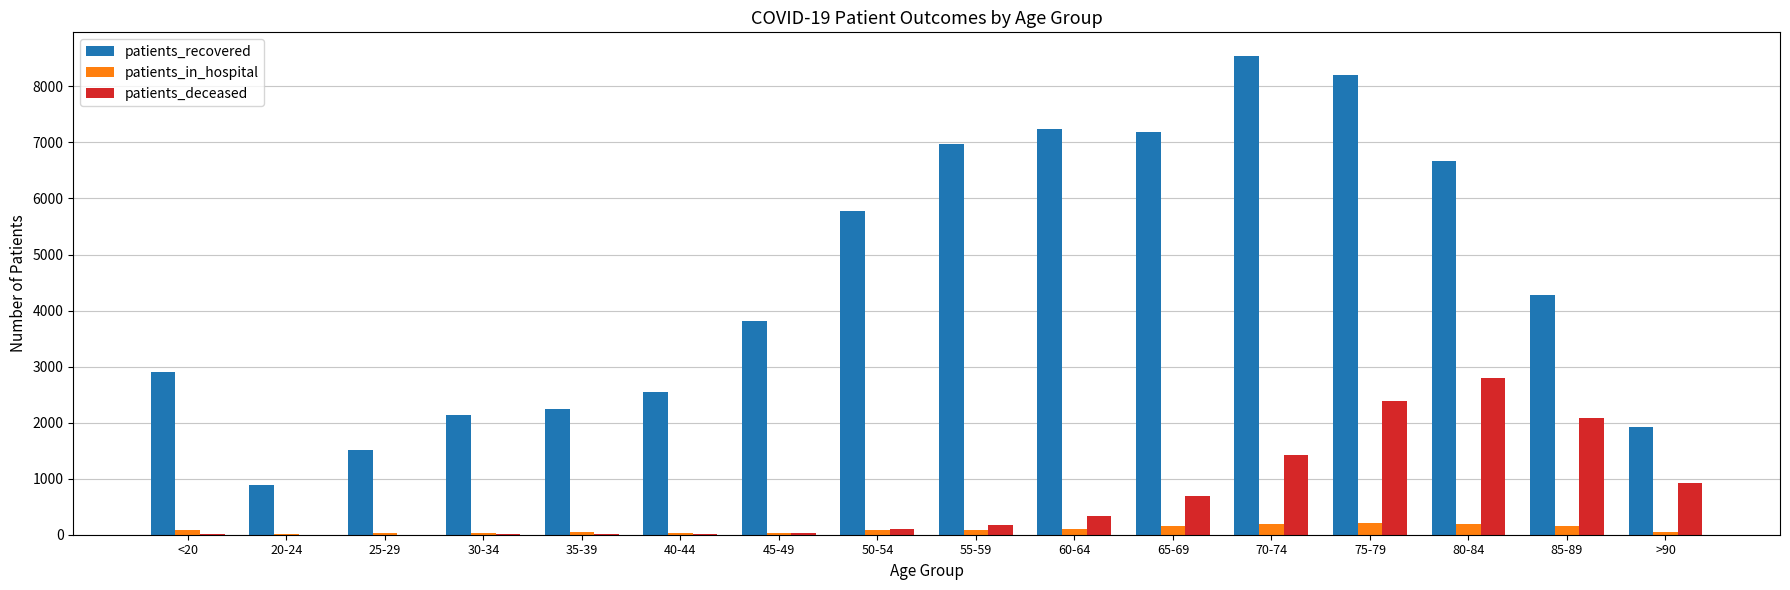

Which series has the largest total across all categories?

patients_recovered